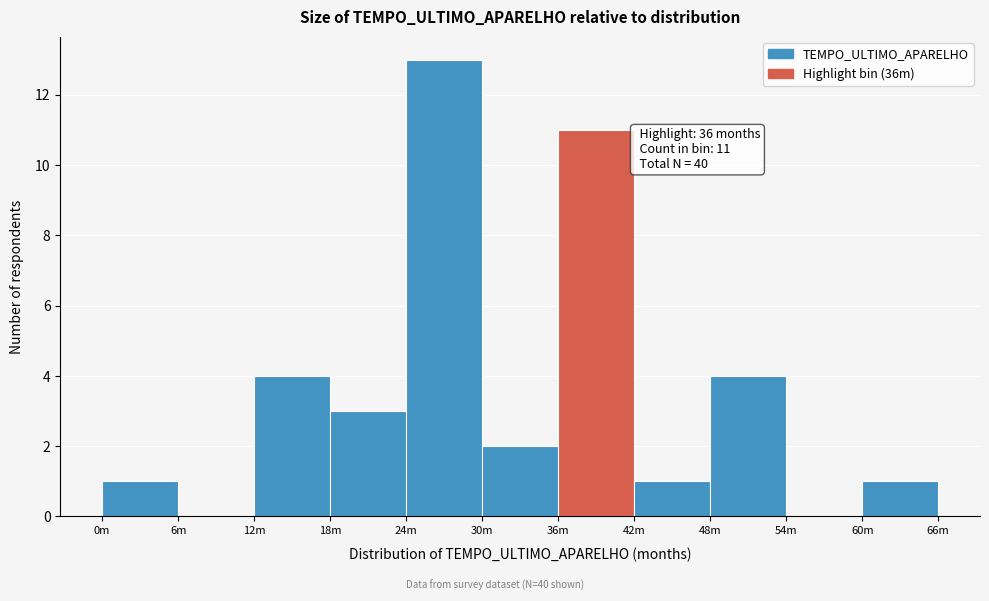

Reading left to right, extract all data points from this chart.

0m=1	6m=0	12m=4	18m=3	24m=13	30m=2	36m=11	42m=1	48m=4	54m=0	60m=1